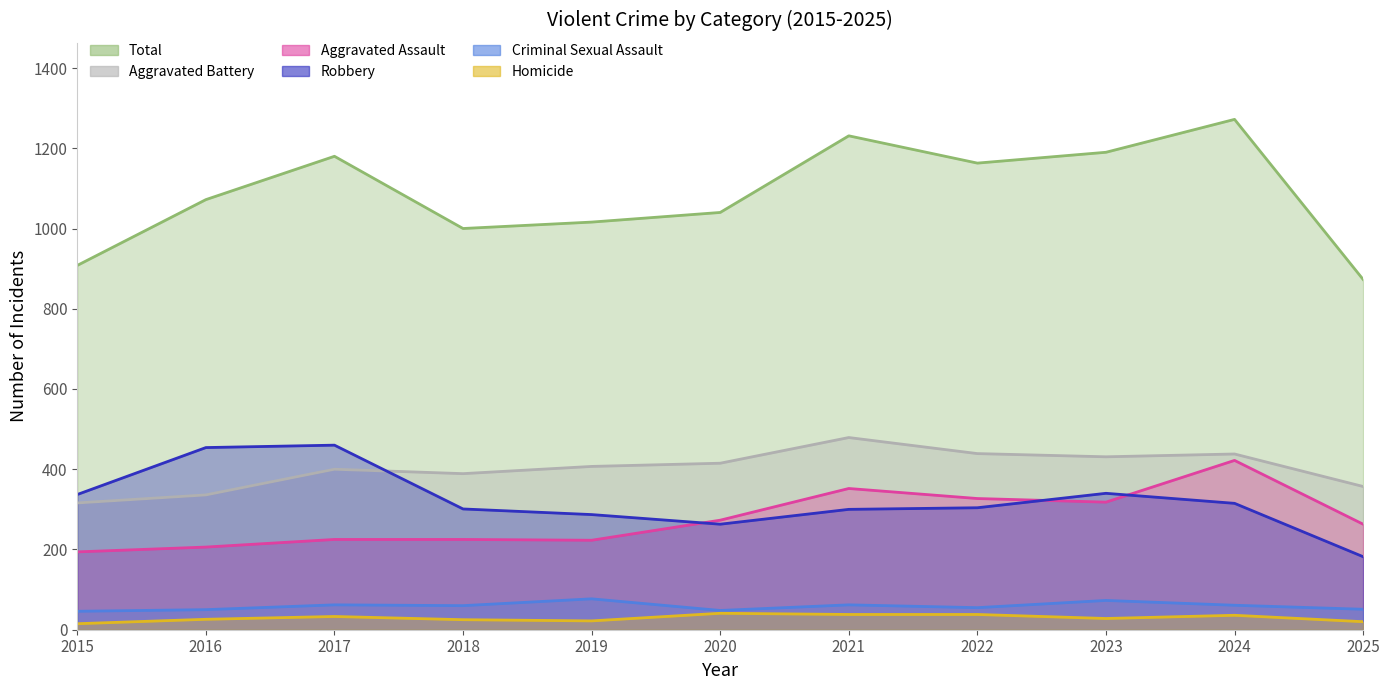

In Criminal Sexual Assault, how many points are higher than both neighbors (excluding endpoints)?

4